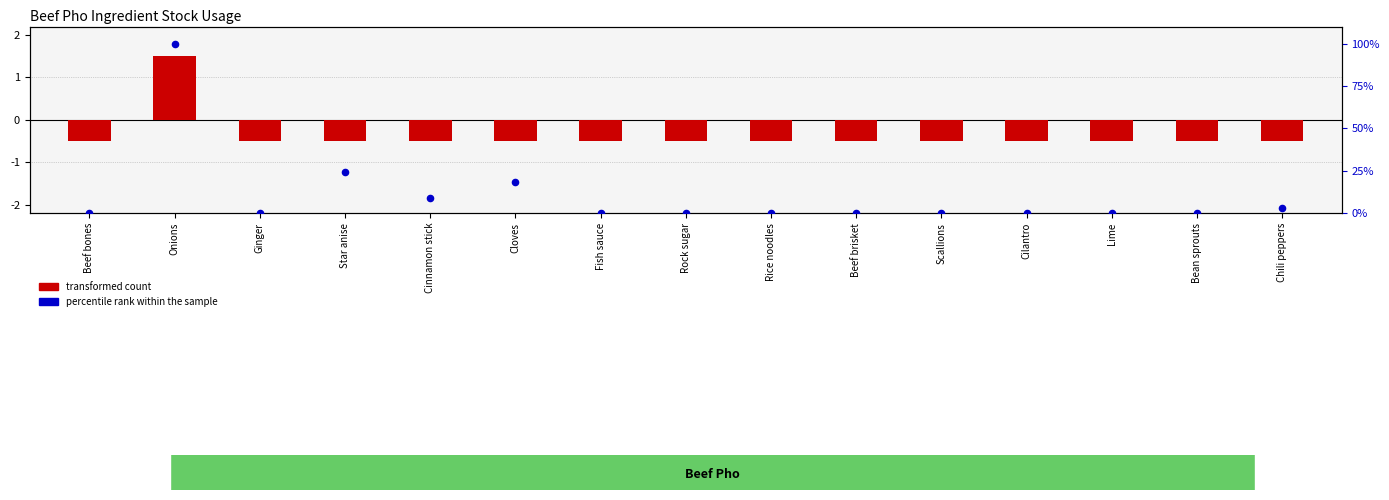

What is the total value across all series at Cilantro?

-0.4